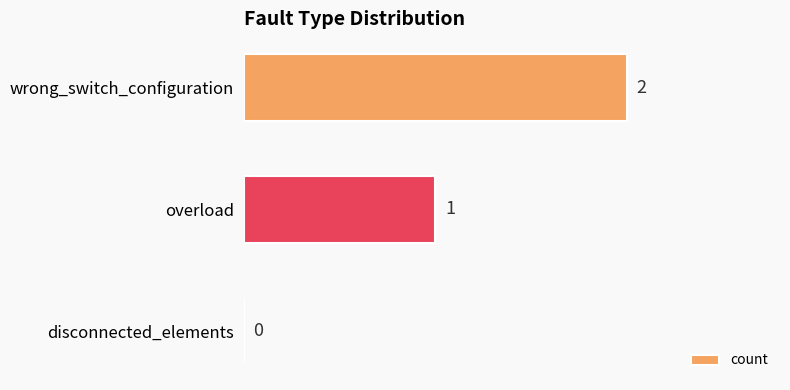

The chart shows a value of 2 at wrong_switch_configuration. True or false?

True